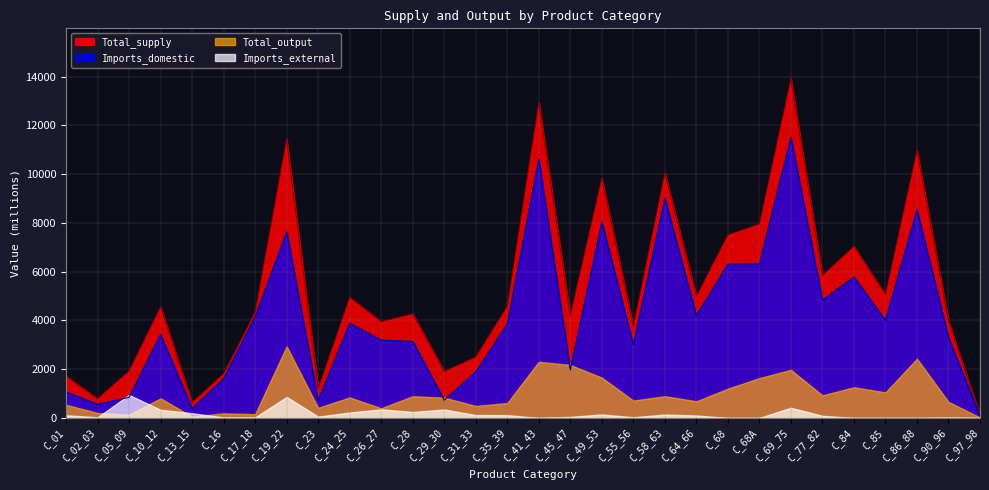

True or false: Imports_domestic and Total_supply intersect in this chart.

False